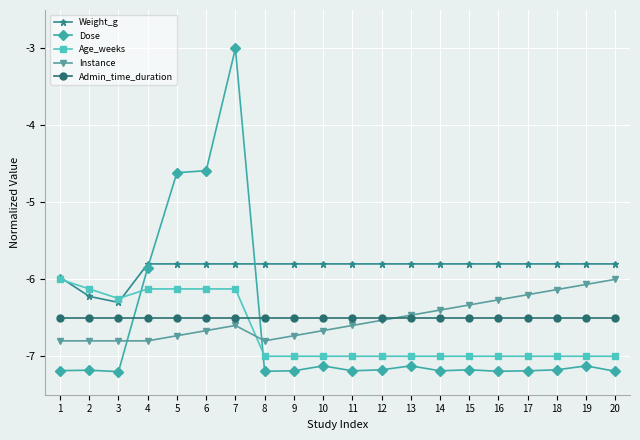

True or false: Dose and Admin_time_duration intersect in this chart.

True